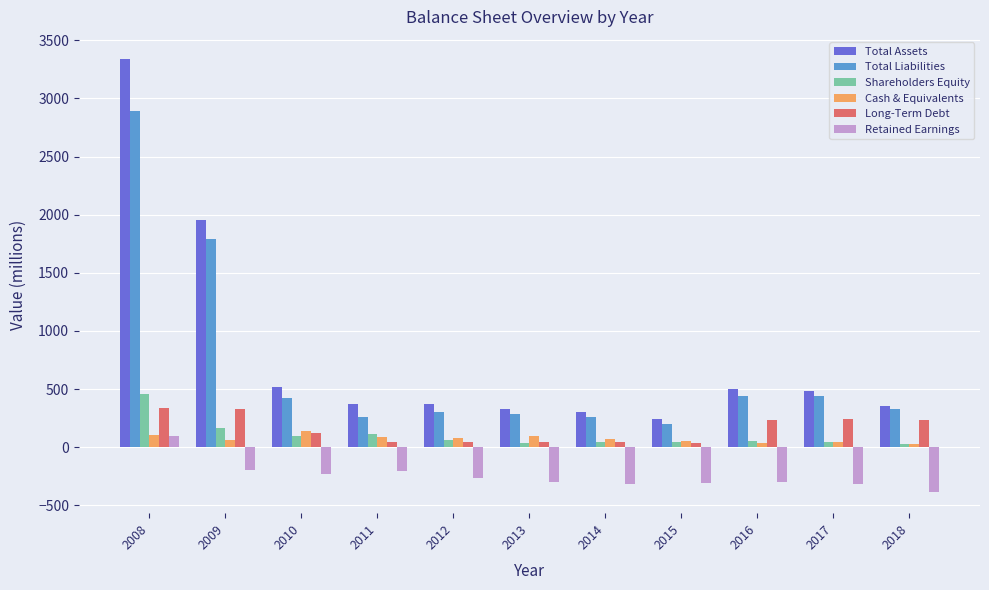

What is the total value across all series at 2011?

679